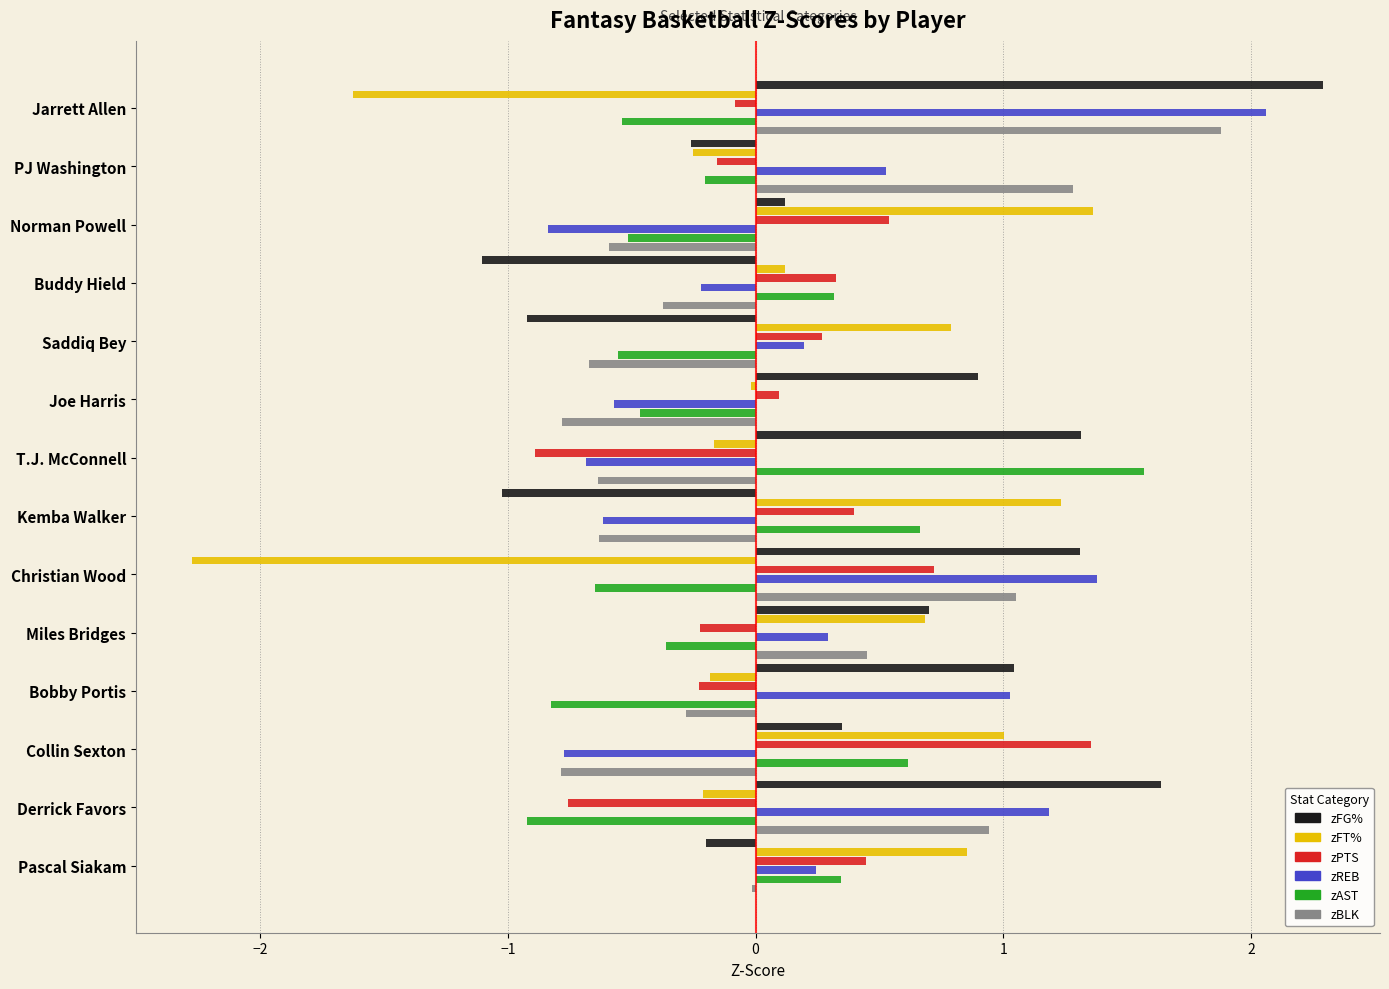

What is the sum of all zFT% values?

1.3